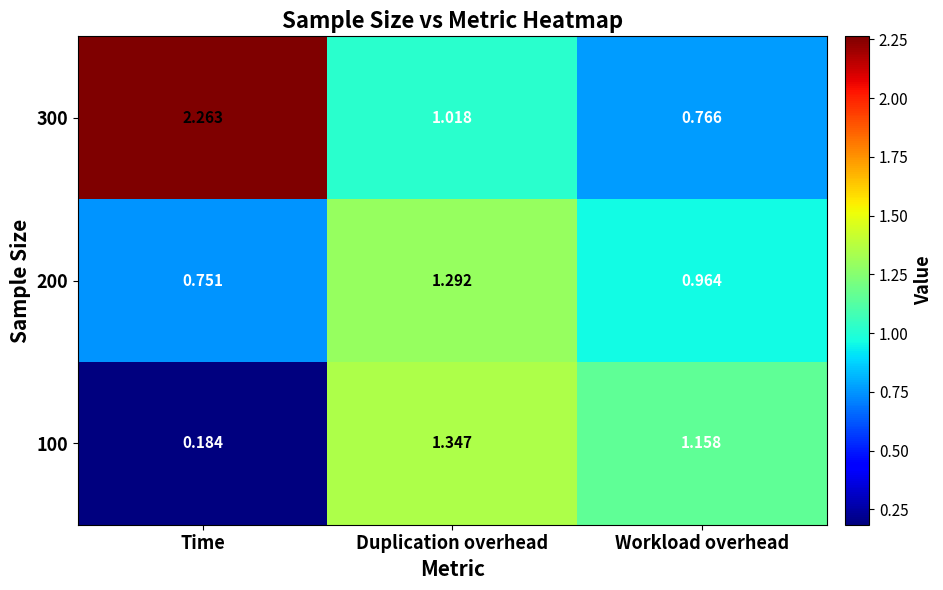

At which label is 200 closest to 1?

Workload overhead